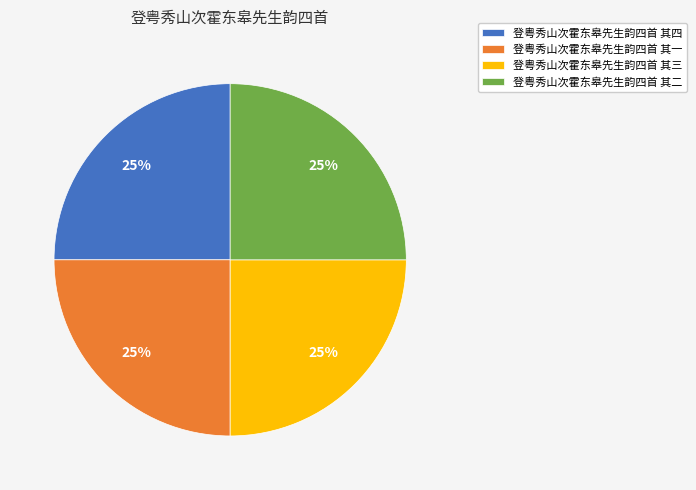

Is there a majority slice in this chart?

No